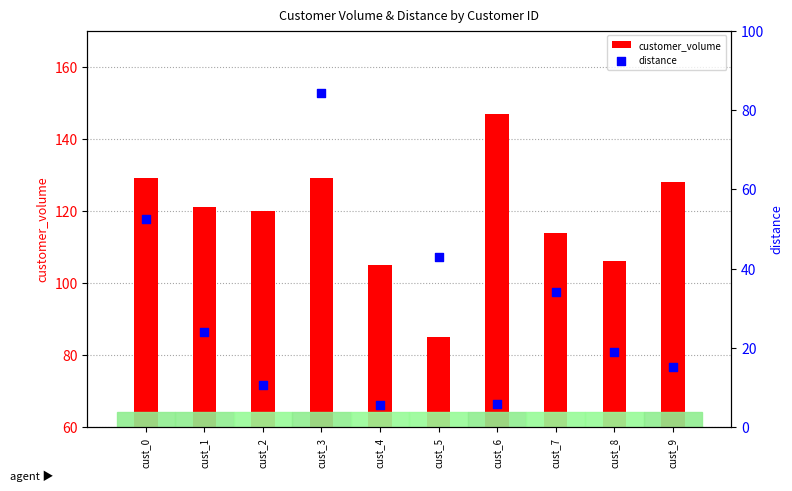

What is the total value across all series at cust_4?

110.7